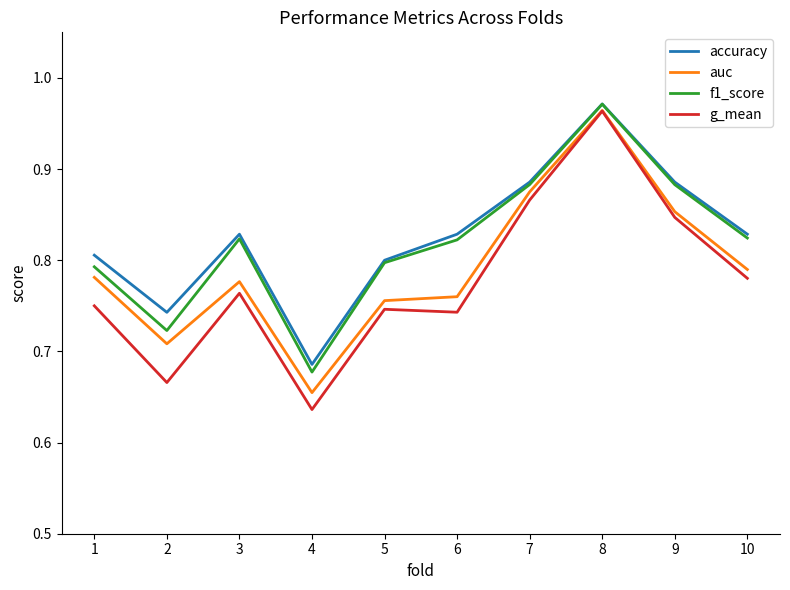

Is it true that accuracy equals 0.8 at 3?

True